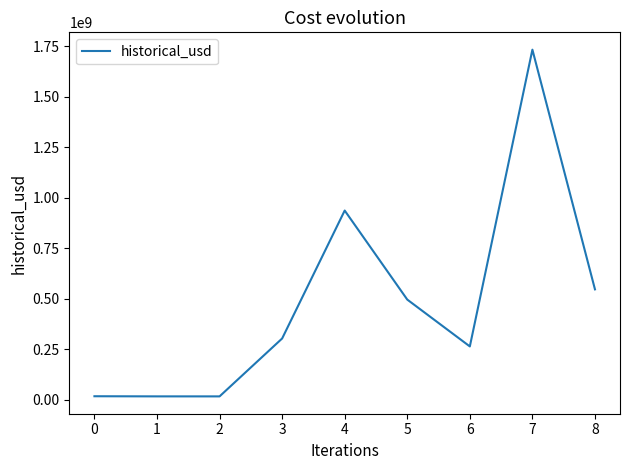

Is this an area chart (filled region under the line)?

No